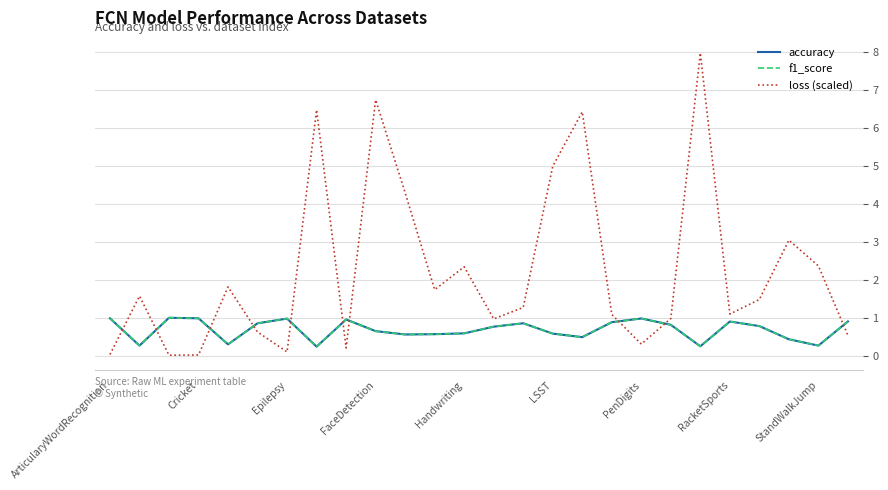

True or false: loss (scaled) and accuracy intersect in this chart.

True